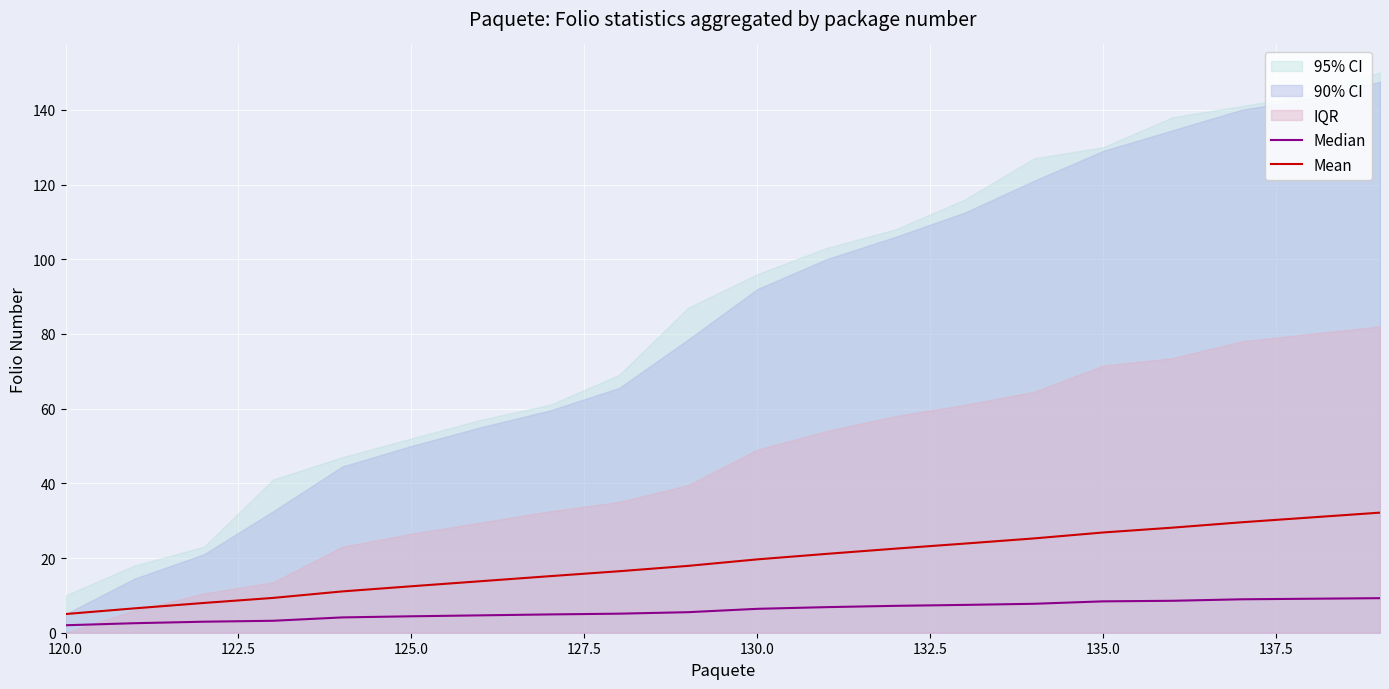

Reading left to right, what are all the values shown in this chart?

Median: 2.0	2.5	3.0	3.2	4.1	4.4	4.7	4.9	5.1	5.5	6.4	6.9	7.2	7.5	7.8	8.4	8.6	8.9	9.1	9.2
Mean: 5.0	6.5	8.0	9.3	11.1	12.4	13.8	15.1	16.5	17.9	19.6	21.1	22.5	23.9	25.2	26.8	28.1	29.6	30.9	32.1